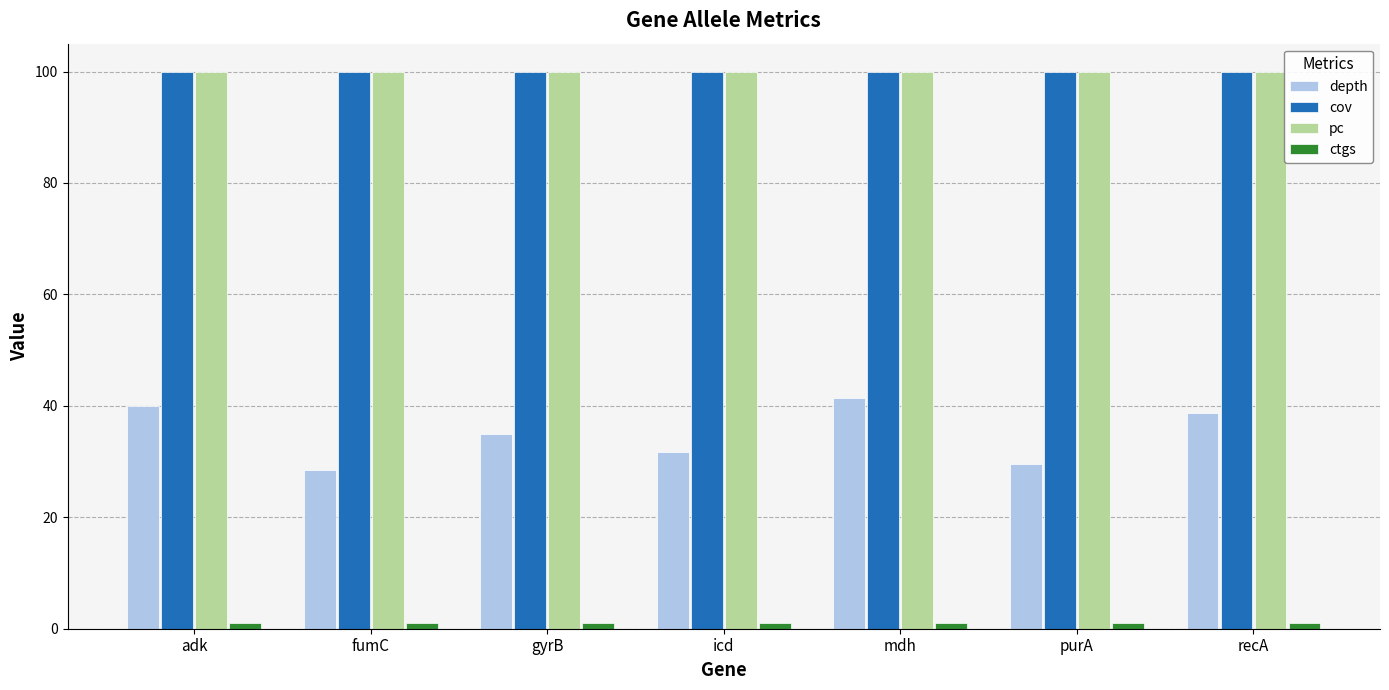

What position from the right is fumC?

6